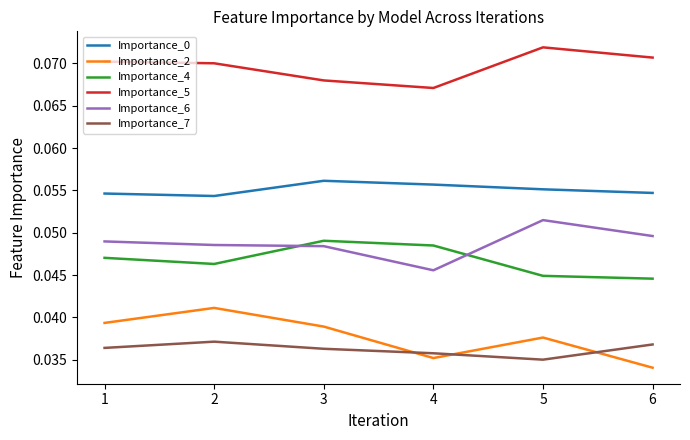

In Importance_2, how many points are higher than both neighbors (excluding endpoints)?

2